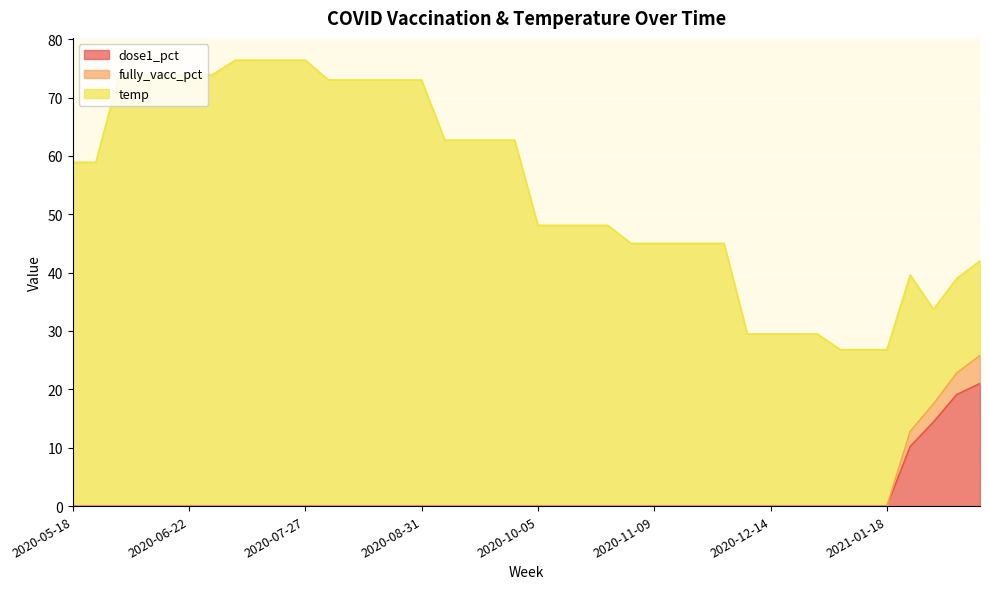

What is the sum of all dose1_pct values?

64.7